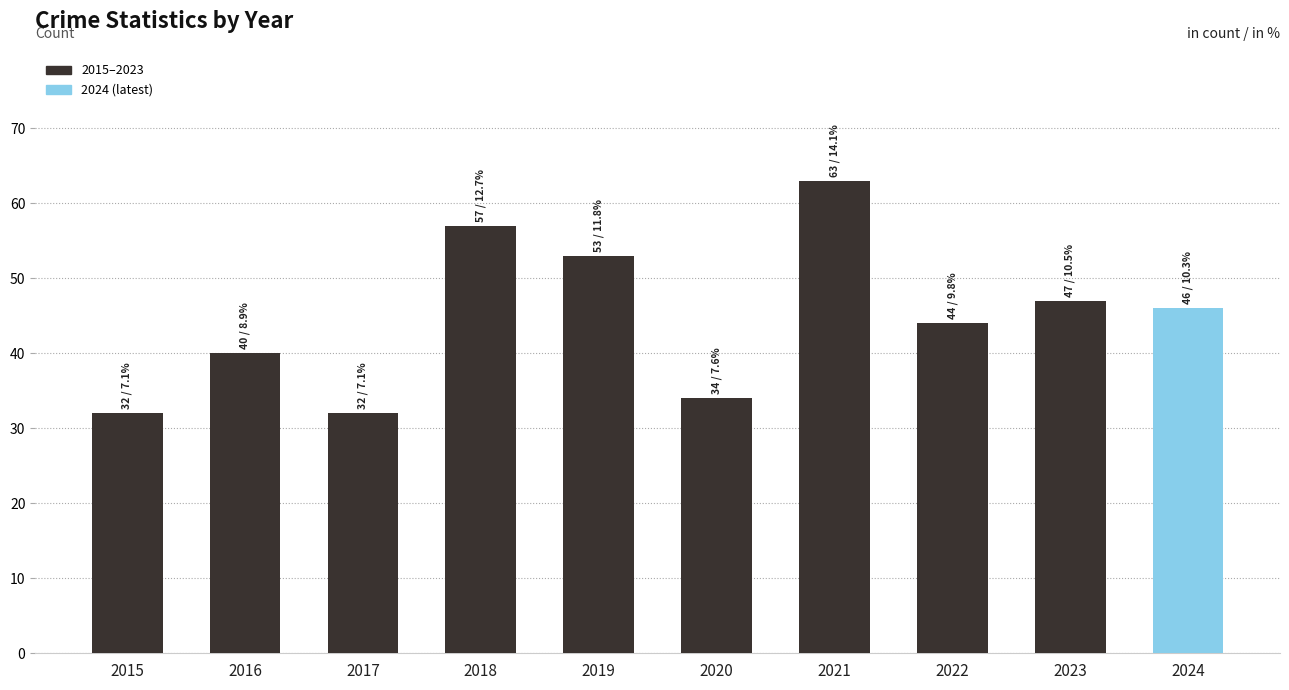

The chart shows a value of 46 at 2024. True or false?

True